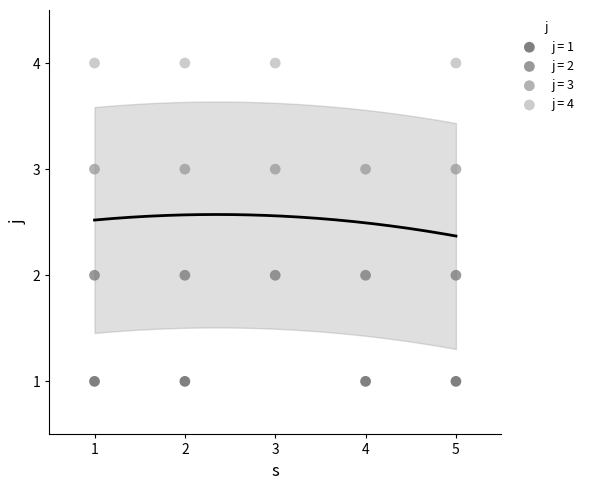

Which series contains the lowest Y value?

j = 1